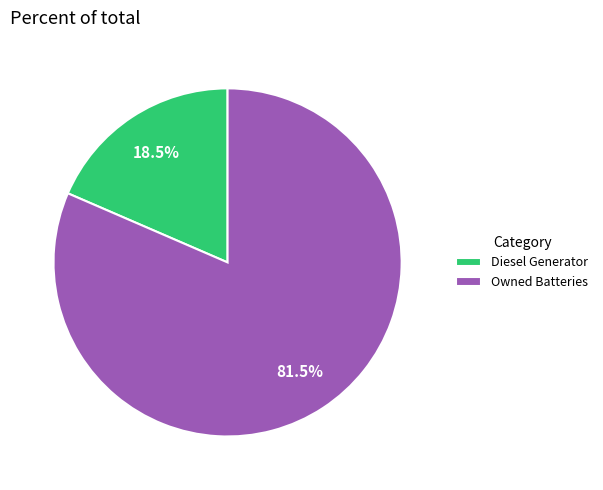

Rank the categories by value from lowest to highest.

Diesel Generator, Owned Batteries